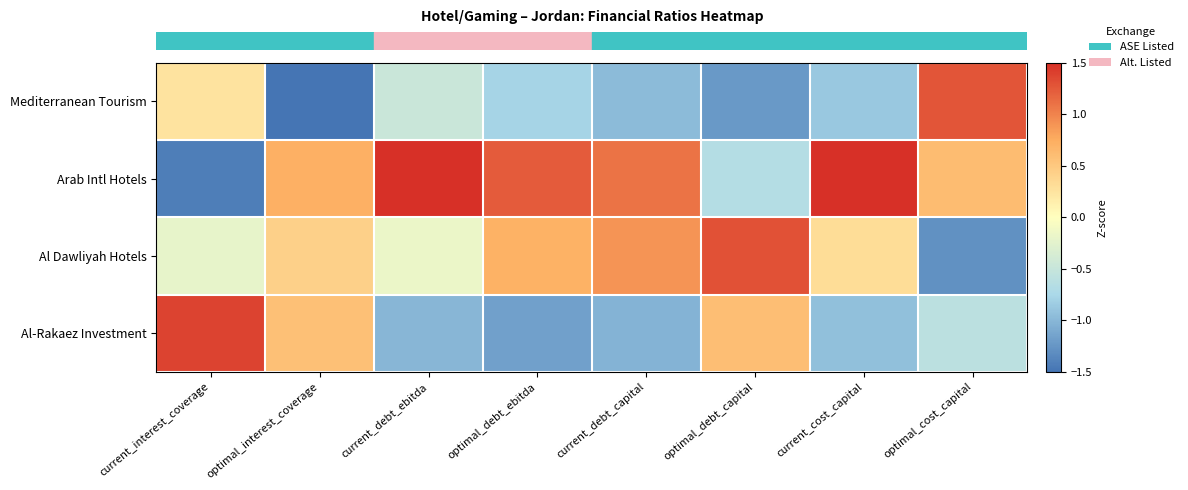

Reading left to right, what are all the values shown in this chart?

row_0: 0.2	-1.5	-0.5	-0.8	-1.0	-1.2	-0.9	1.3
row_1: -1.4	0.7	1.5	1.2	1.1	-0.7	1.5	0.6
row_2: -0.2	0.4	-0.2	0.7	0.9	1.3	0.3	-1.3
row_3: 1.4	0.6	-1.0	-1.2	-1.0	0.6	-0.9	-0.6